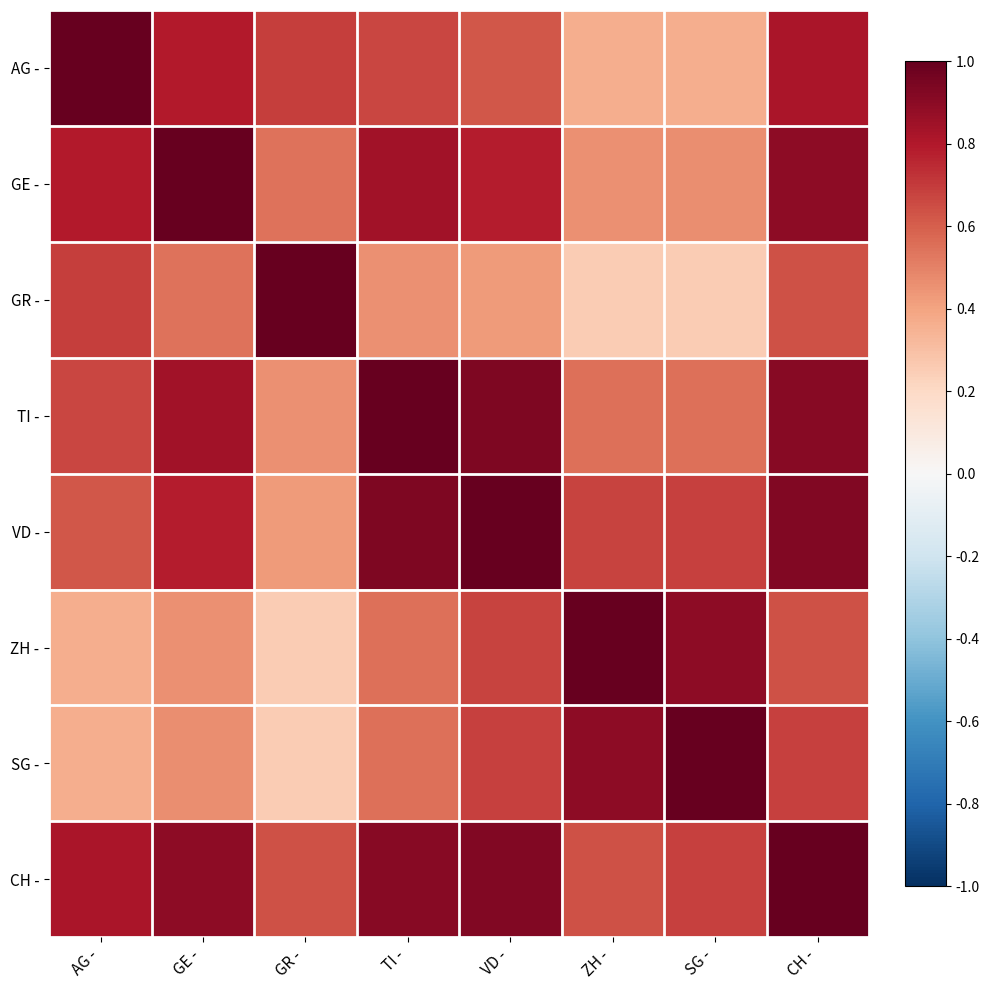

Between GE - and GR -, which series saw the biggest shift?

GE -